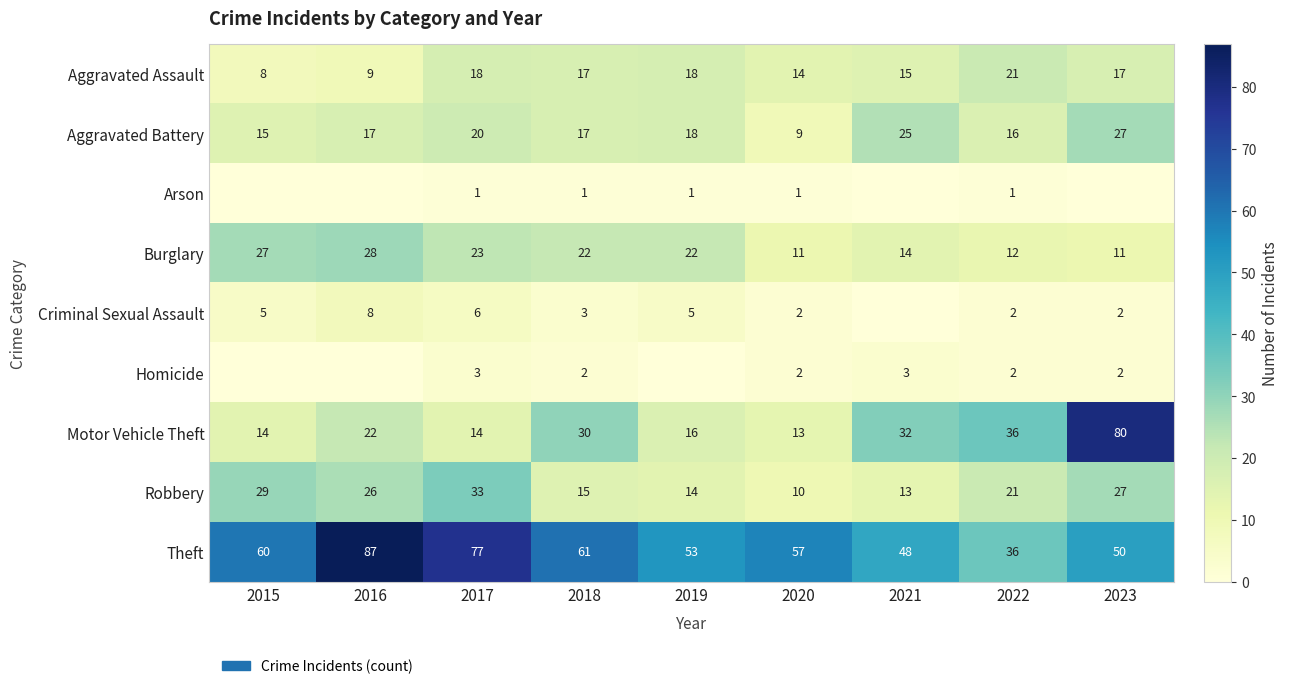

What is the sum of all Aggravated Assault values?

137